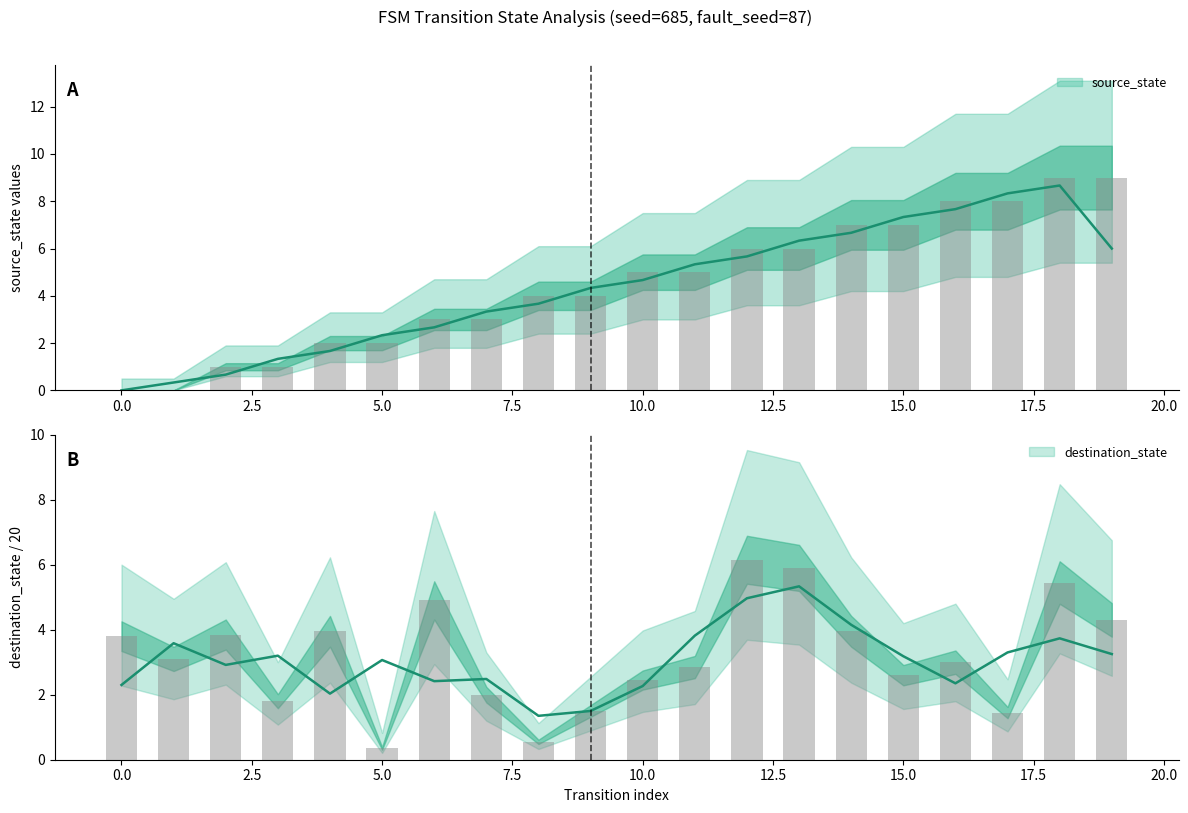

What is the difference between the maximum and minimum values in the destination_state series?

5.8